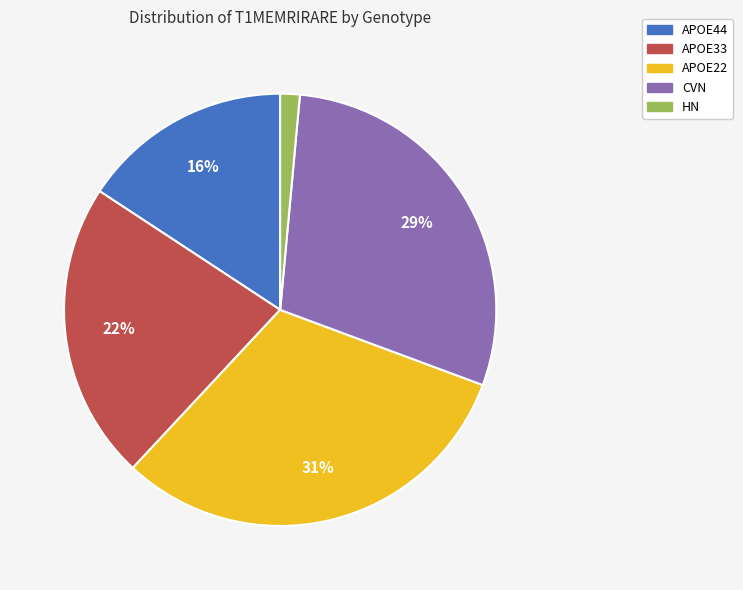

Do CVN and APOE33 together represent more than half of the pie?

Yes